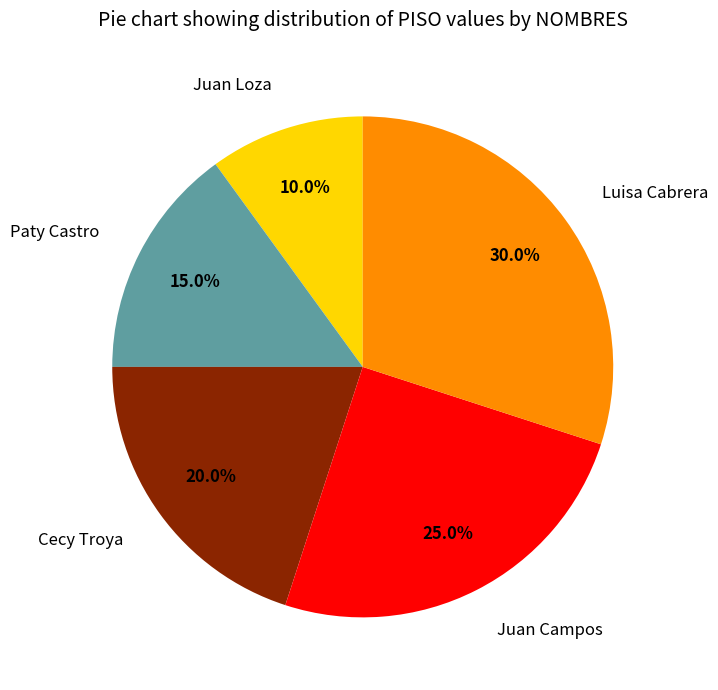

What percentage do Luisa Cabrera and Cecy Troya together represent?

50.0%